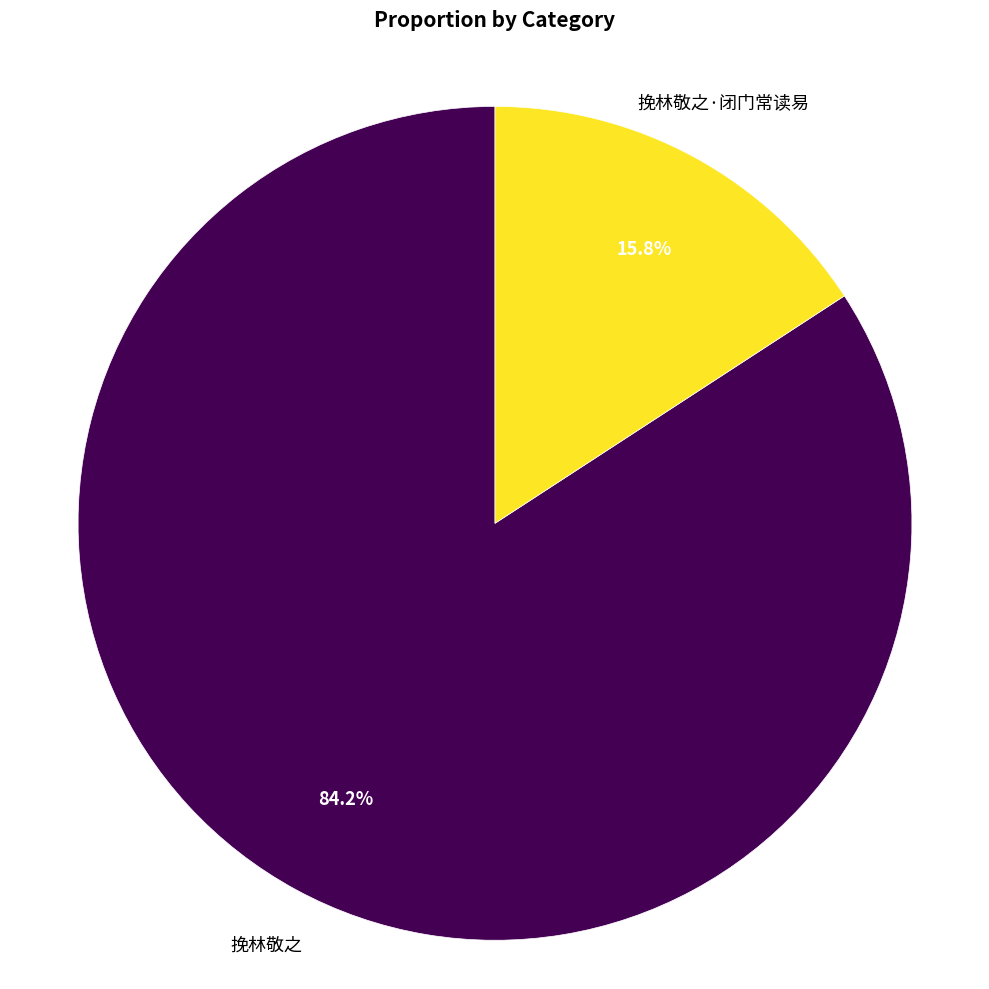

How many segments does this pie chart have?

2